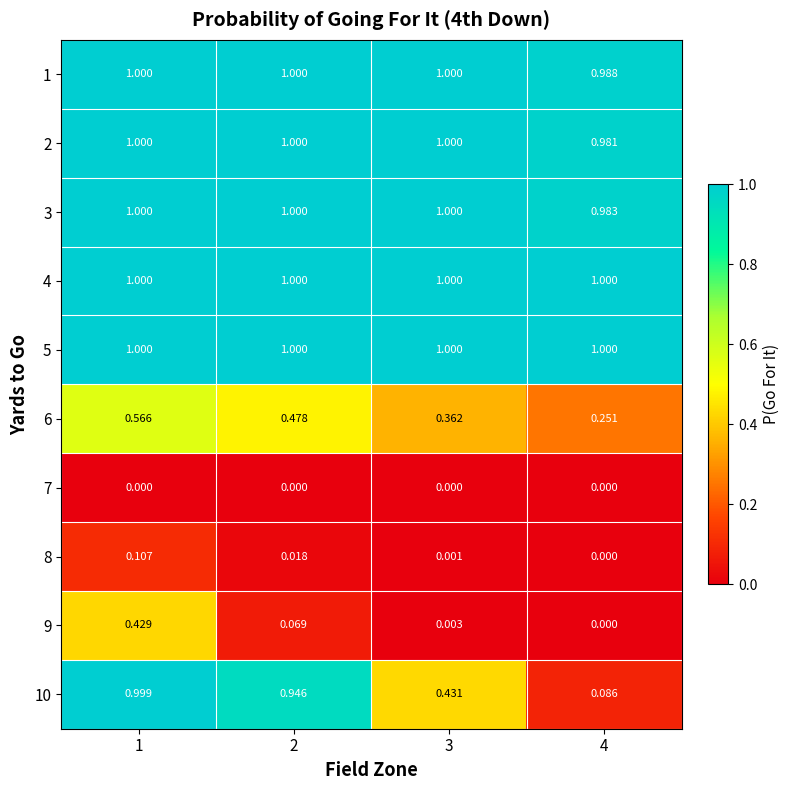

Which series has the largest range (max minus min)?

10